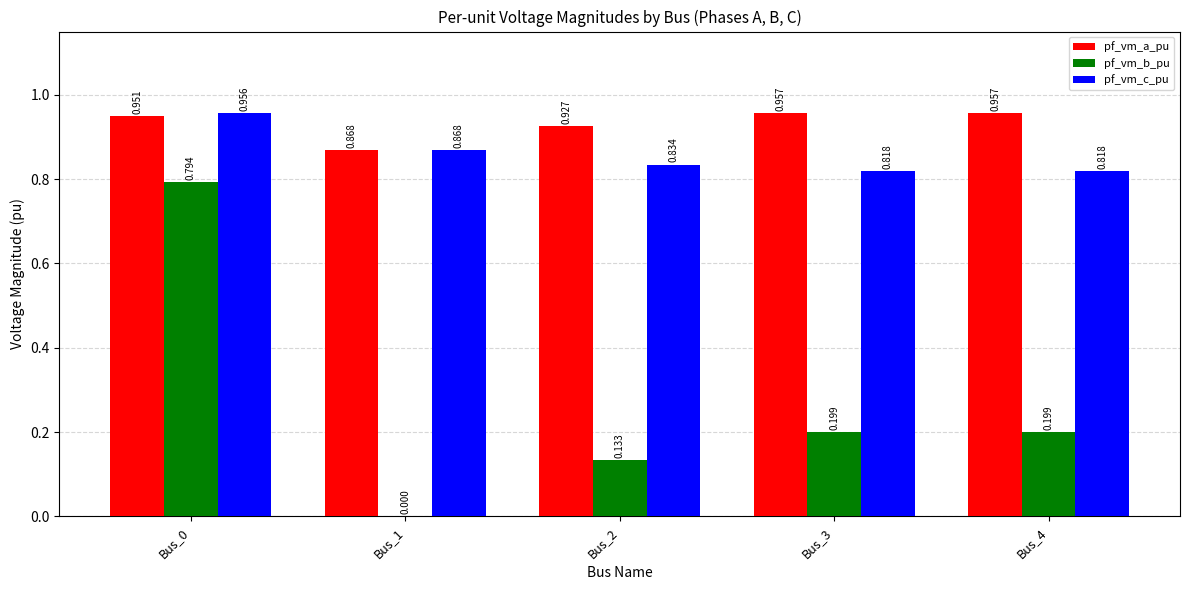

Which series has the largest total across all categories?

pf_vm_a_pu